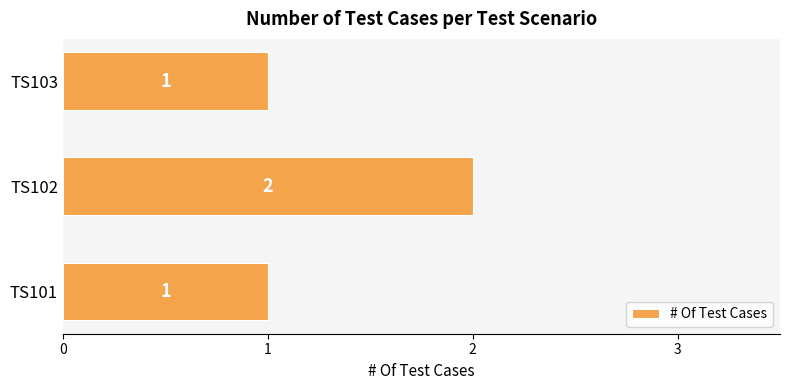

What is the difference between the maximum and minimum values?

1